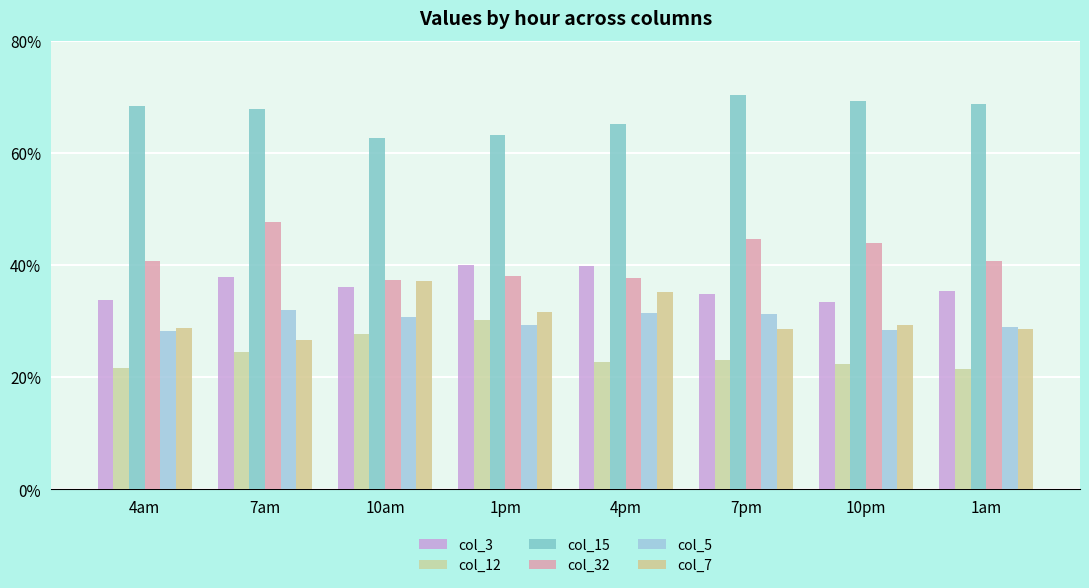

At which label does col_5 first exceed 30?

7am